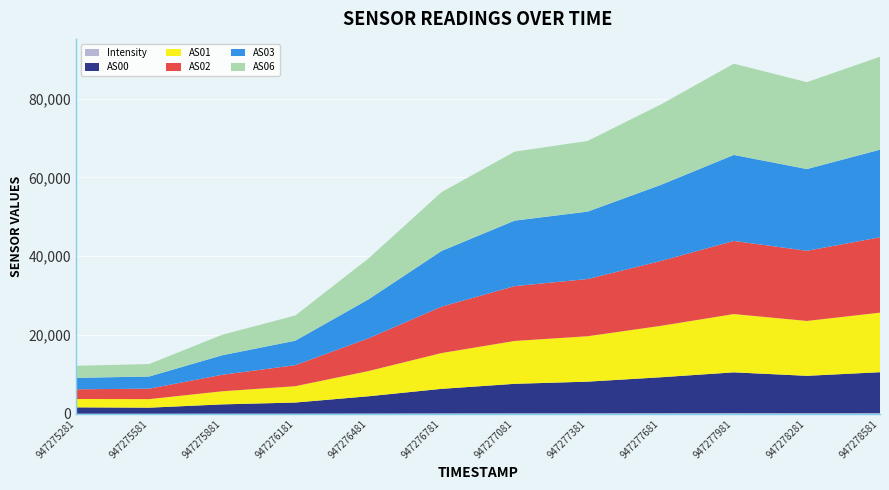

Reading left to right, transcribe all the data shown in this chart.

Intensity: 947275281=27.6	947275581=25.5	947275881=39.8	947276181=46.1	947276481=73.7	947276781=105.3	947277081=124.6	947277381=131.7	947277681=154.2	947277981=170.5	947278281=148.1	947278581=162.3
AS00: 947275281=1626.0	947275581=1547.0	947275881=2366.0	947276181=2833.0	947276481=4393.0	947276781=6246.0	947277081=7501.0	947277381=8047.0	947277681=9136.0	947277981=10369.0	947278281=9510.0	947278581=10413.0
AS01: 947275281=2123.0	947275581=2166.0	947275881=3328.0	947276181=4145.0	947276481=6395.0	947276781=9084.0	947277081=10879.0	947277381=11529.0	947277681=13051.0	947277981=14796.0	947278281=13932.0	947278581=15114.0
AS02: 947275281=2458.0	947275581=2655.0	947275881=4190.0	947276181=5336.0	947276481=8310.0	947276781=11775.0	947277081=13916.0	947277381=14520.0	947277681=16457.0	947277981=18561.0	947278281=17808.0	947278581=19131.0
AS03: 947275281=2908.0	947275581=3085.0	947275881=4952.0	947276181=6214.0	947276481=9882.0	947276781=14129.0	947277081=16627.0	947277381=17112.0	947277681=19317.0	947277981=21835.0	947278281=20746.0	947278581=22239.0
AS06: 947275281=3051.0	947275581=3166.0	947275881=5208.0	947276181=6399.0	947276481=10379.0	947276781=14939.0	947277081=17505.0	947277381=17937.0	947277681=20411.0	947277981=23163.0	947278281=22059.0	947278581=23593.0